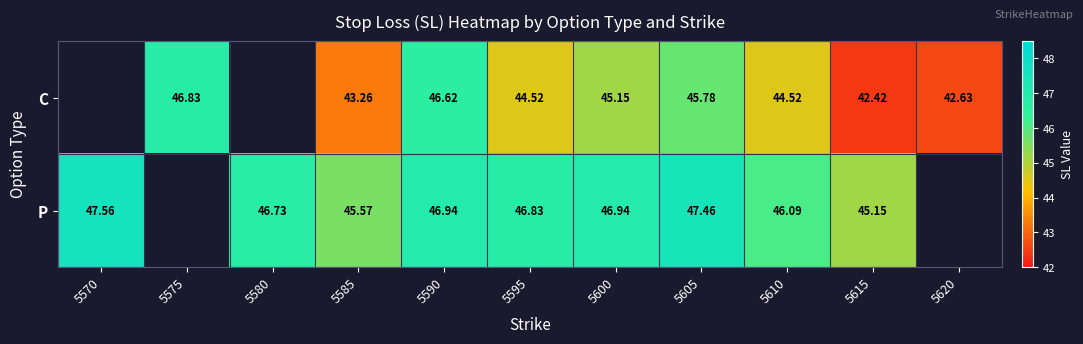

Which series changed the most between 5590 and 5610?

C